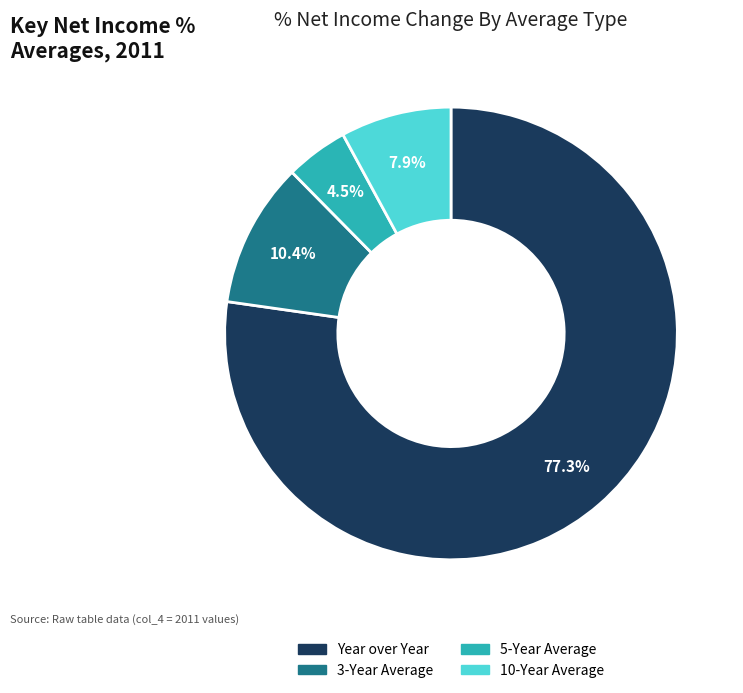

What is the ratio of the value at 5-Year Average to the value at Year over Year?

0.1